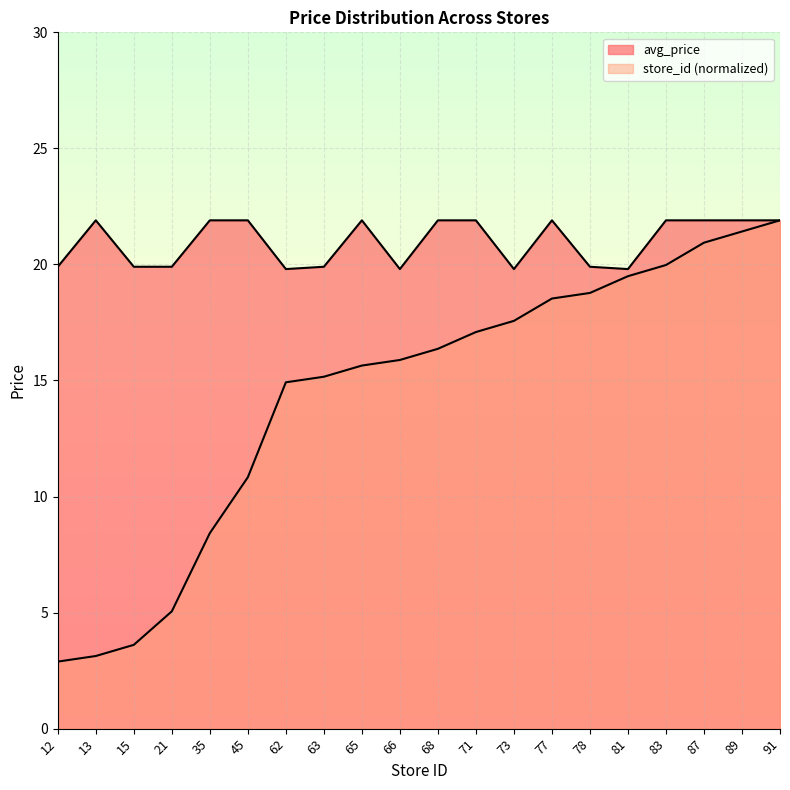

Which series has the largest range (max minus min)?

store_id